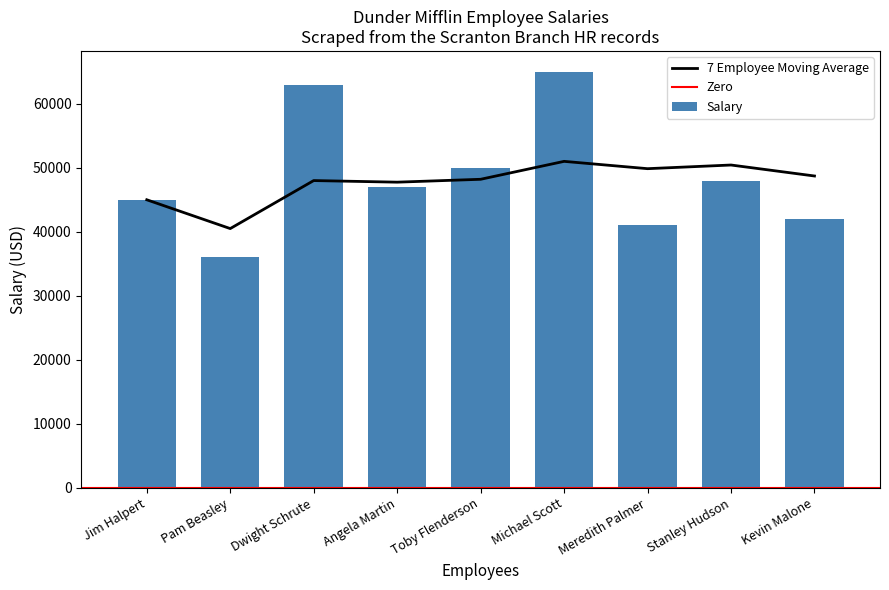

List the labels in order of value, largest first.

Michael Scott, Dwight Schrute, Toby Flenderson, Stanley Hudson, Angela Martin, Jim Halpert, Kevin Malone, Meredith Palmer, Pam Beasley